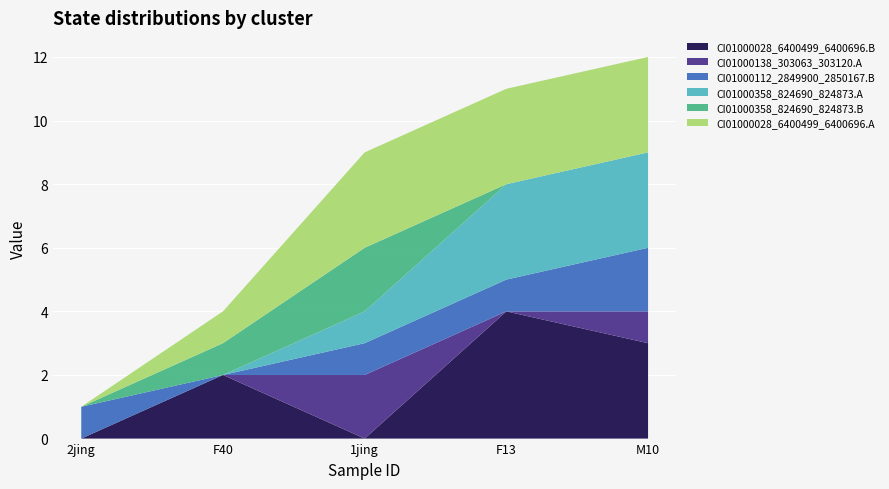

Reading left to right, transcribe all the data shown in this chart.

CI01000028_6400499_6400696.B: 0	2	0	4	3
CI01000138_303063_303120.A: 0	0	2	0	1
CI01000112_2849900_2850167.B: 1	0	1	1	2
CI01000358_824690_824873.A: 0	0	1	3	3
CI01000358_824690_824873.B: 0	1	2	0	0
CI01000028_6400499_6400696.A: 0	1	3	3	3